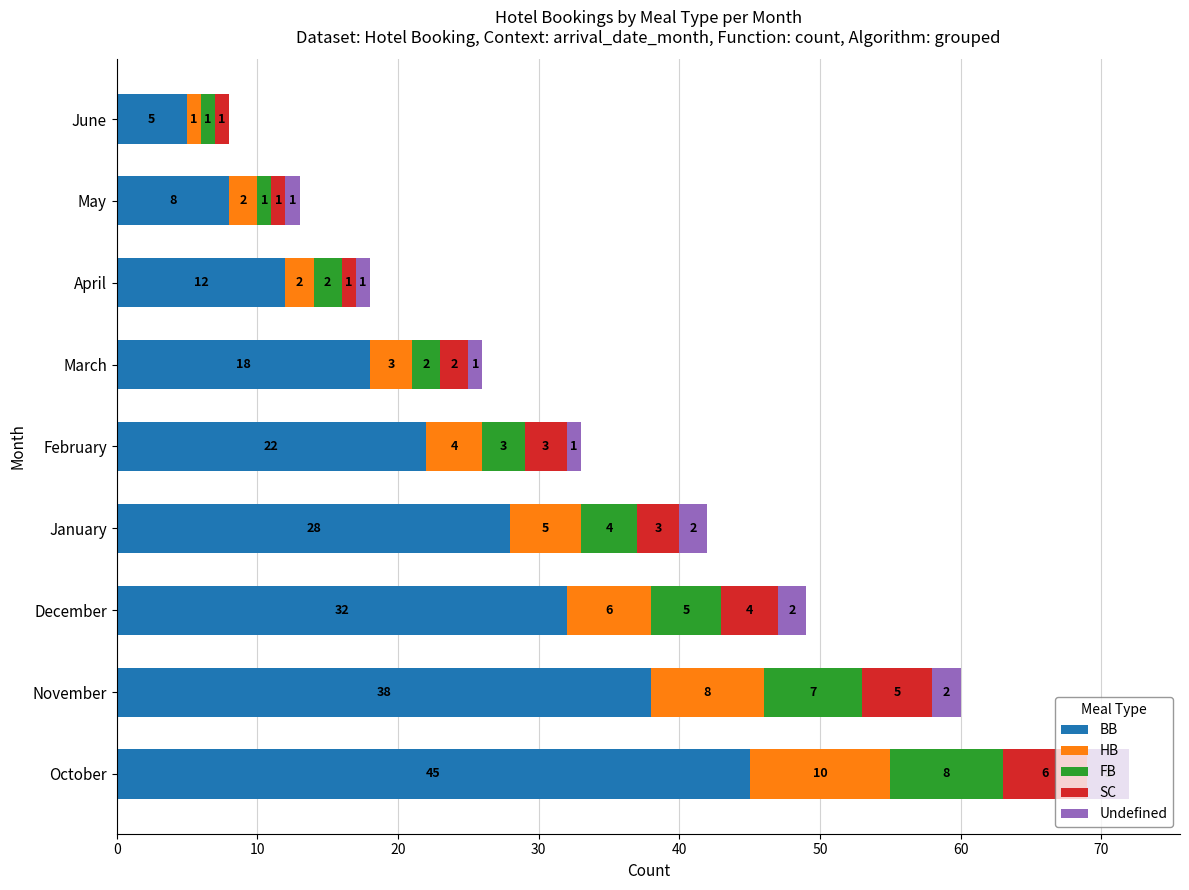

At which category is the sum across all series the highest?

October